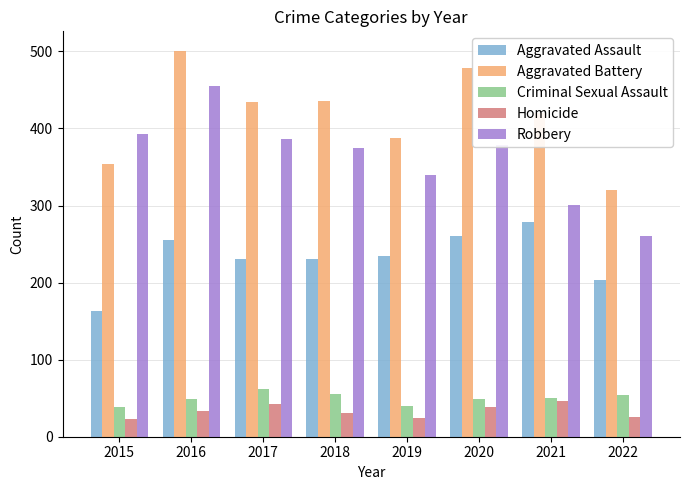

Is it true that Aggravated Assault equals 70 at 2018?

False